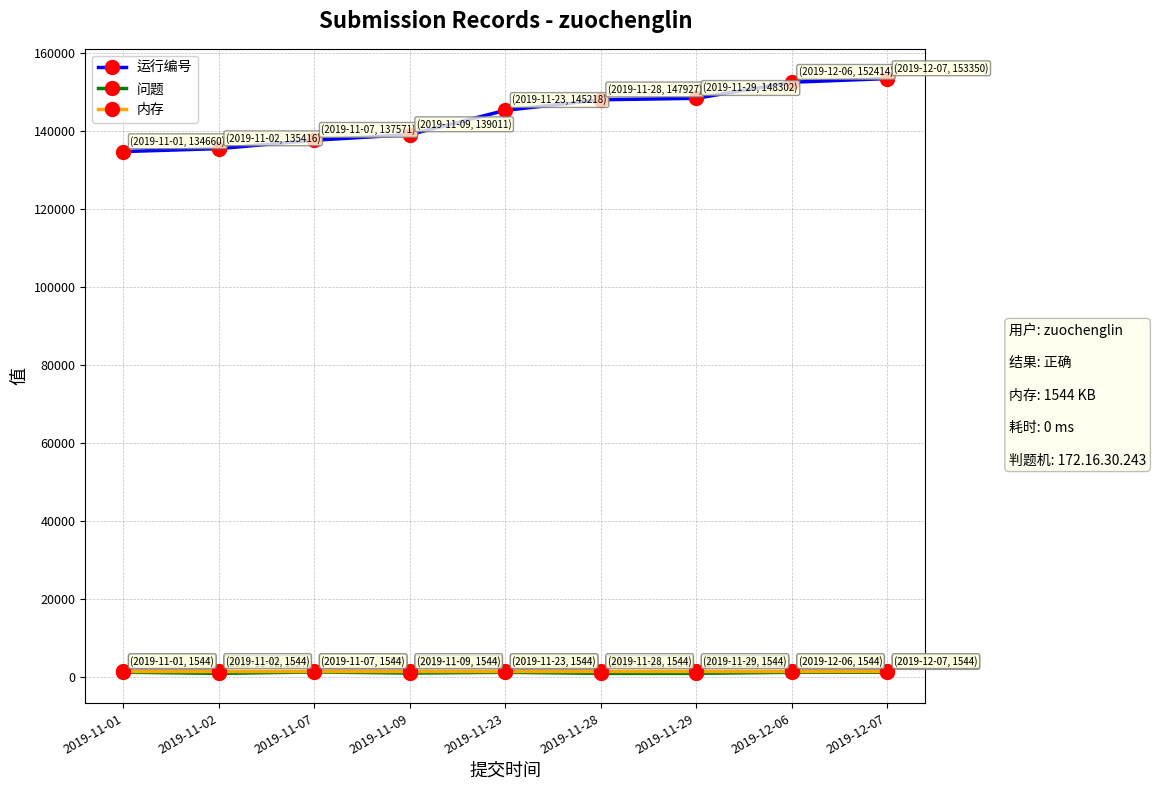

What position from the right is 2019-11-09?

6